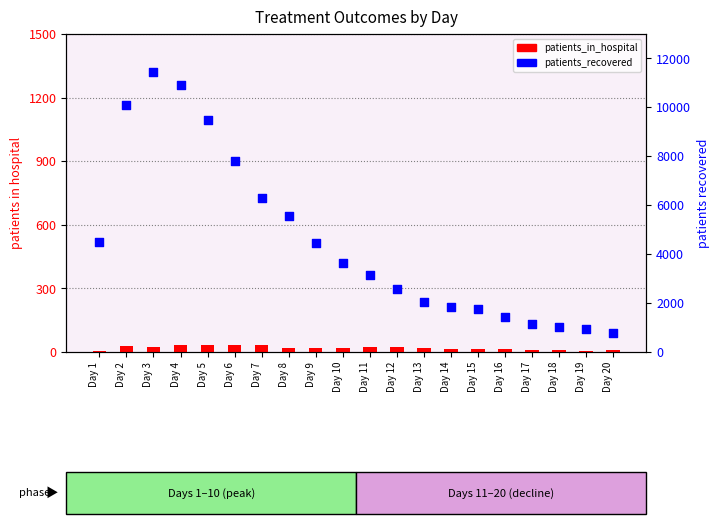

Which series has the largest total across all categories?

patients_recovered